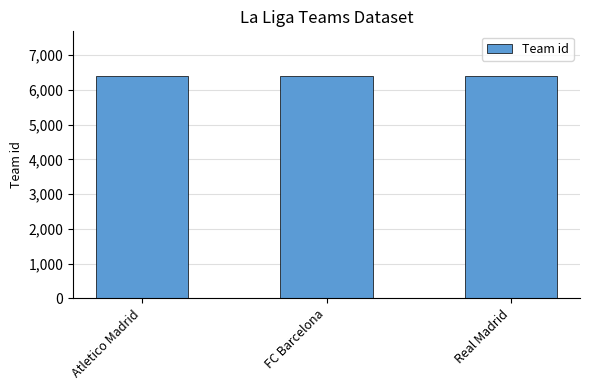

Is it true that the value at FC Barcelona is 1417?

False